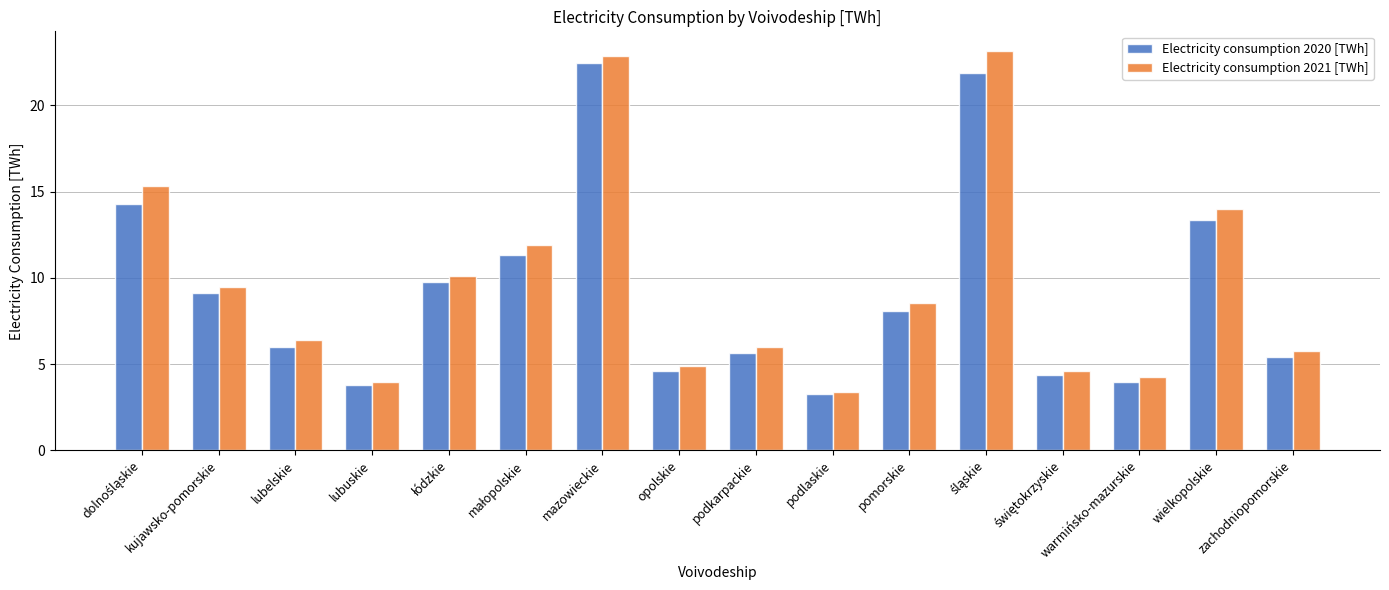

What are all the series names shown in the legend?

Electricity consumption 2020 [TWh], Electricity consumption 2021 [TWh]